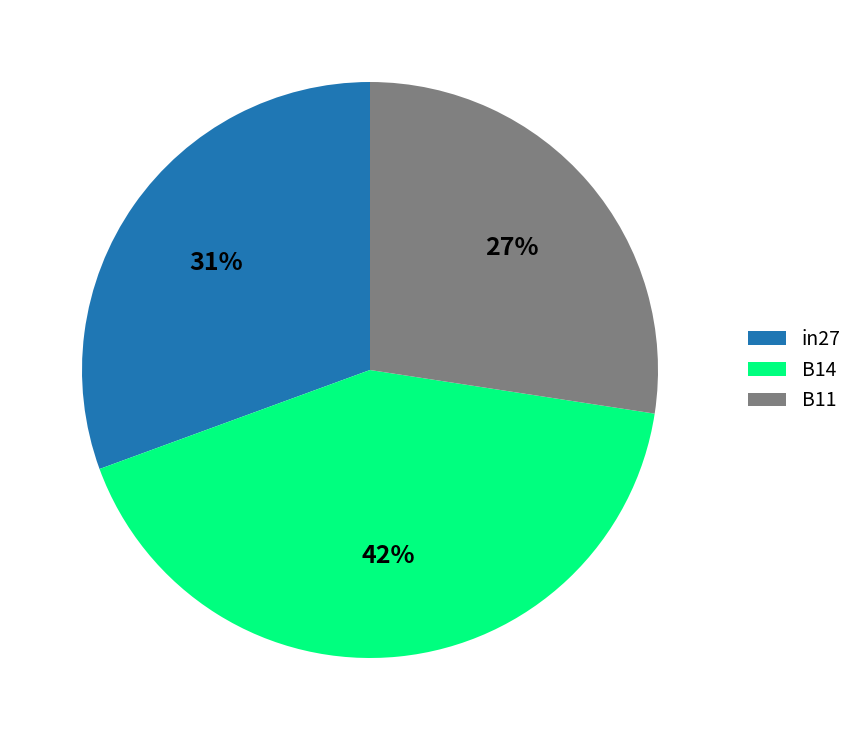

What percentage is the B14 slice, to the nearest percent?

42%